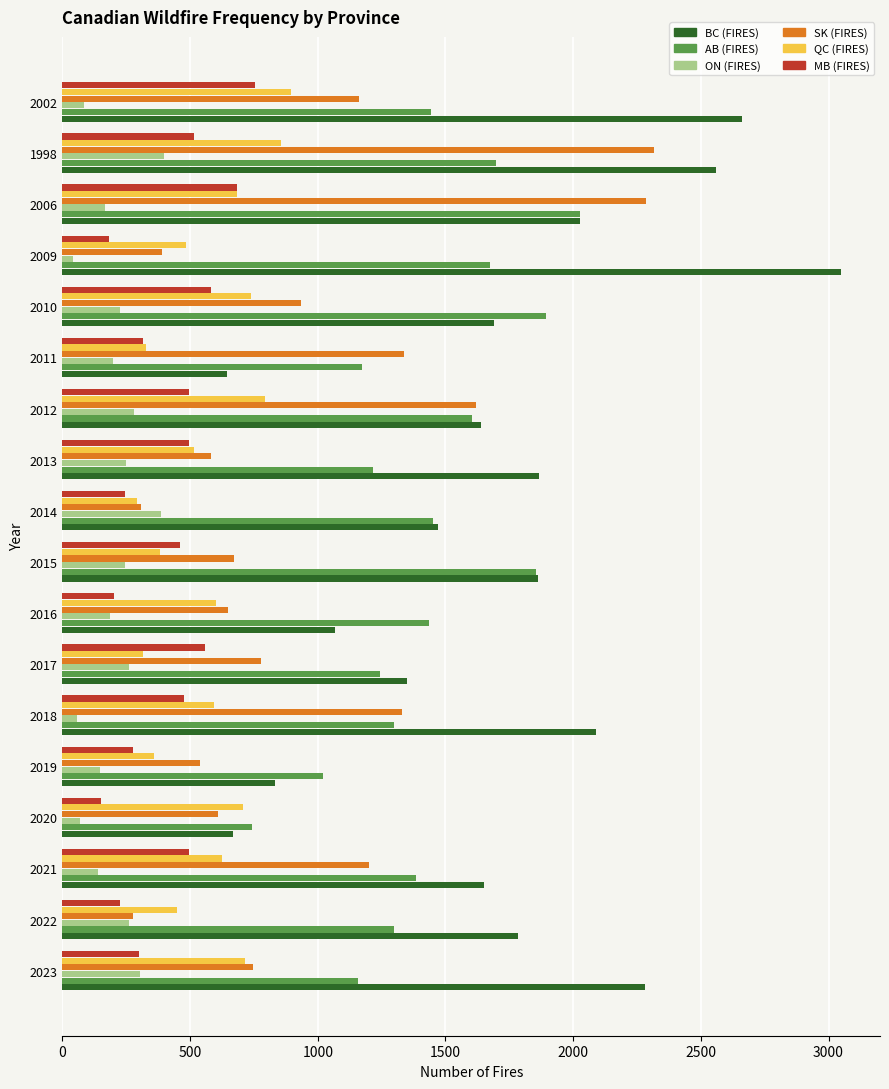

At which category is the sum across all series the highest?

1998